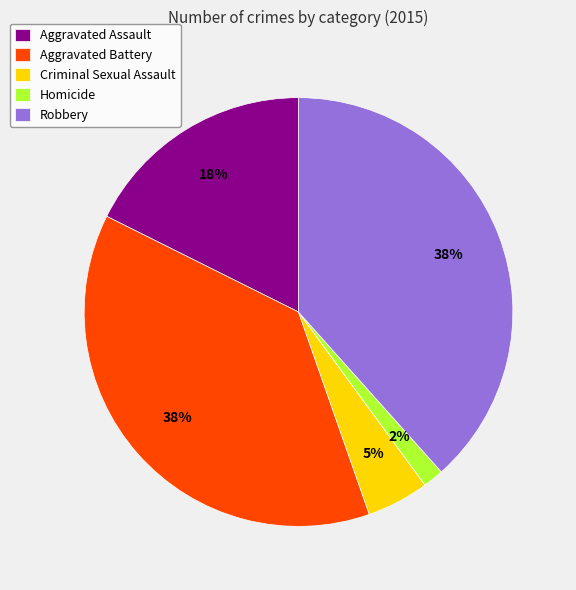

Which slice is the smallest?

Homicide